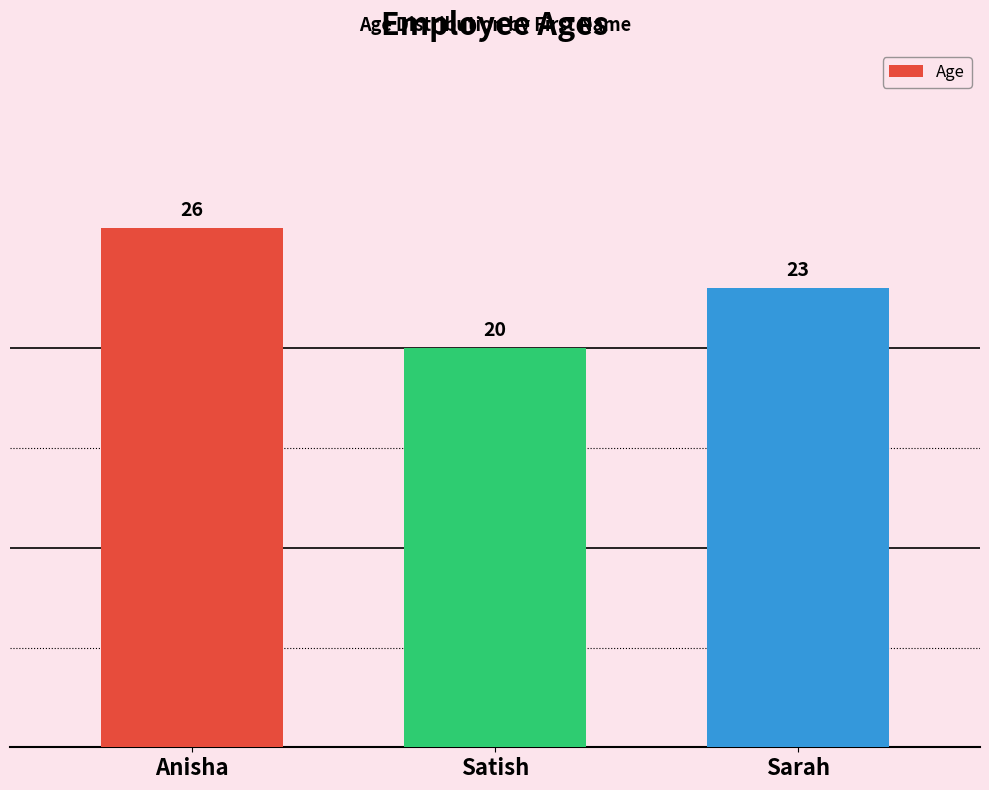

List the labels in order of value, smallest first.

Satish, Sarah, Anisha